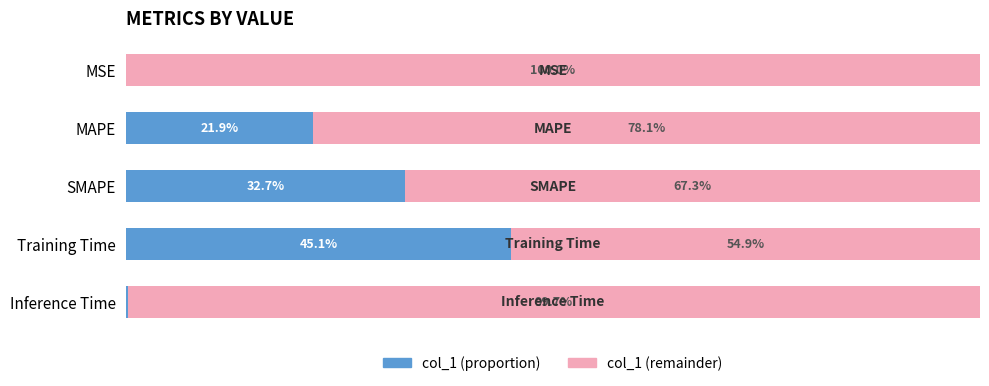

At which label does col_1 (proportion) reach its peak?

Training Time